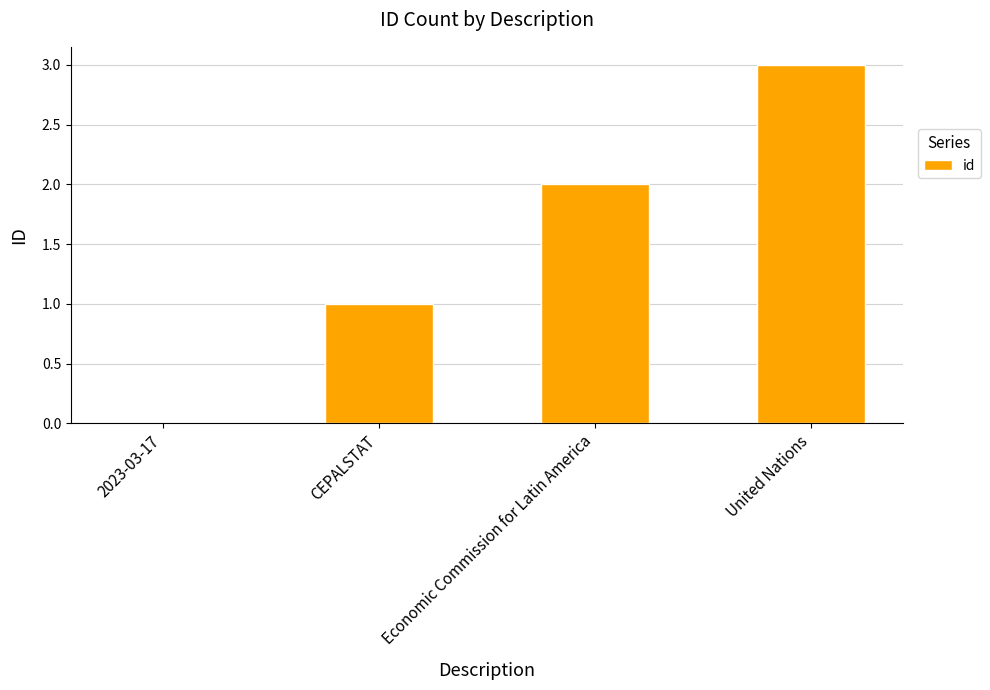

The chart shows a value of 0 at 2023-03-17. True or false?

True